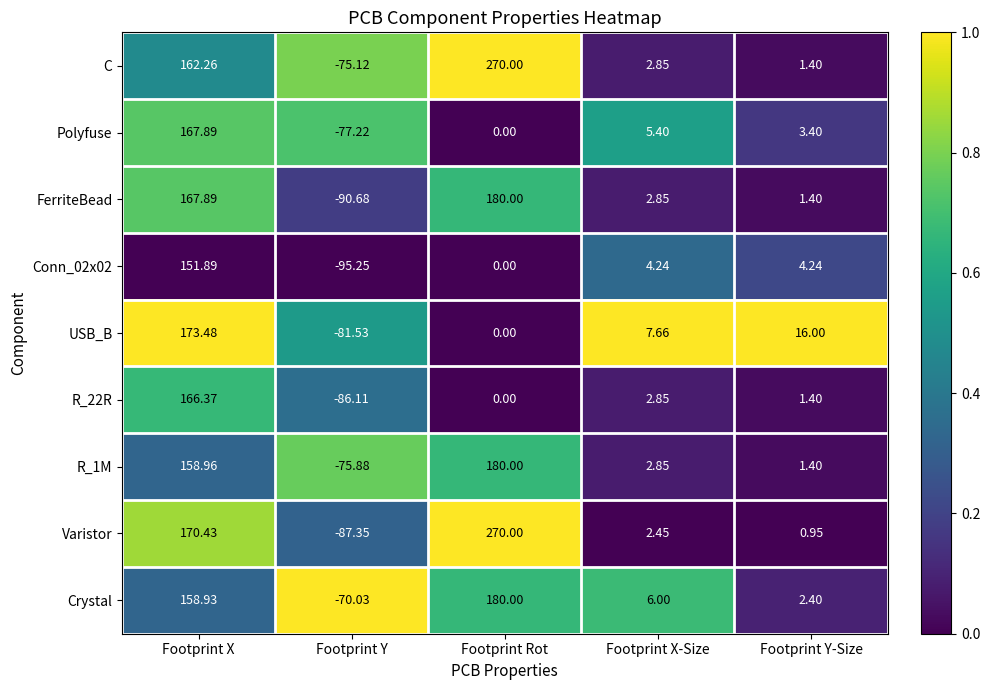

Which series has the largest range (max minus min)?

Varistor